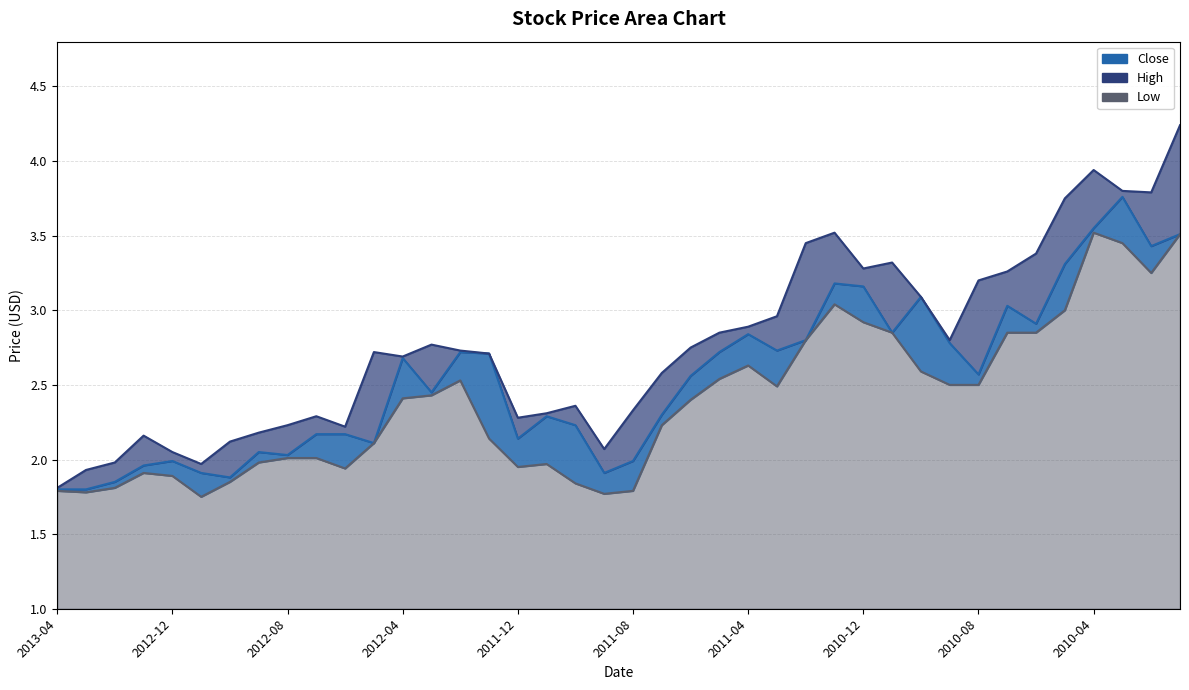

Rank the categories by value from highest to lowest.

2010-03, 2010-04, 2010-01, 2010-02, 2010-05, 2011-01, 2010-12, 2010-10, 2010-07, 2010-06, 2010-11, 2011-04, 2011-02, 2010-09, 2011-03, 2012-02, 2011-05, 2012-01, 2012-04, 2010-08, 2011-06, 2012-03, 2011-07, 2011-11, 2011-10, 2012-07, 2012-06, 2011-12, 2012-05, 2012-09, 2012-08, 2012-12, 2011-08, 2013-01, 2012-11, 2011-09, 2012-10, 2013-02, 2013-04, 2013-03